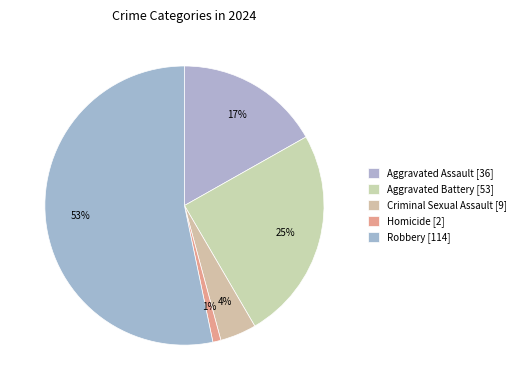

Is it true that Aggravated Assault is 28% of the pie?

False